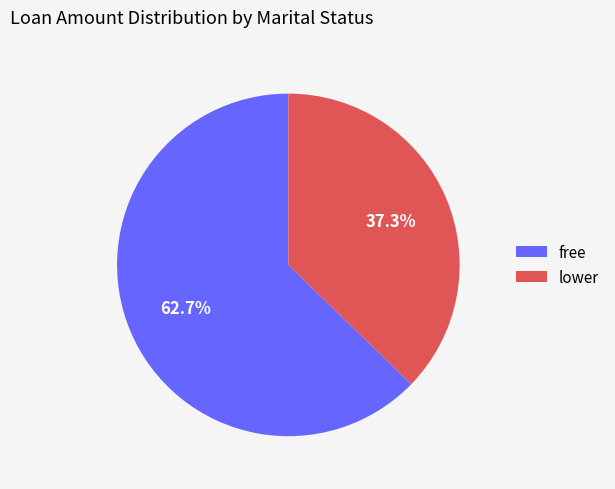

Which category has the smallest portion of the pie?

lower